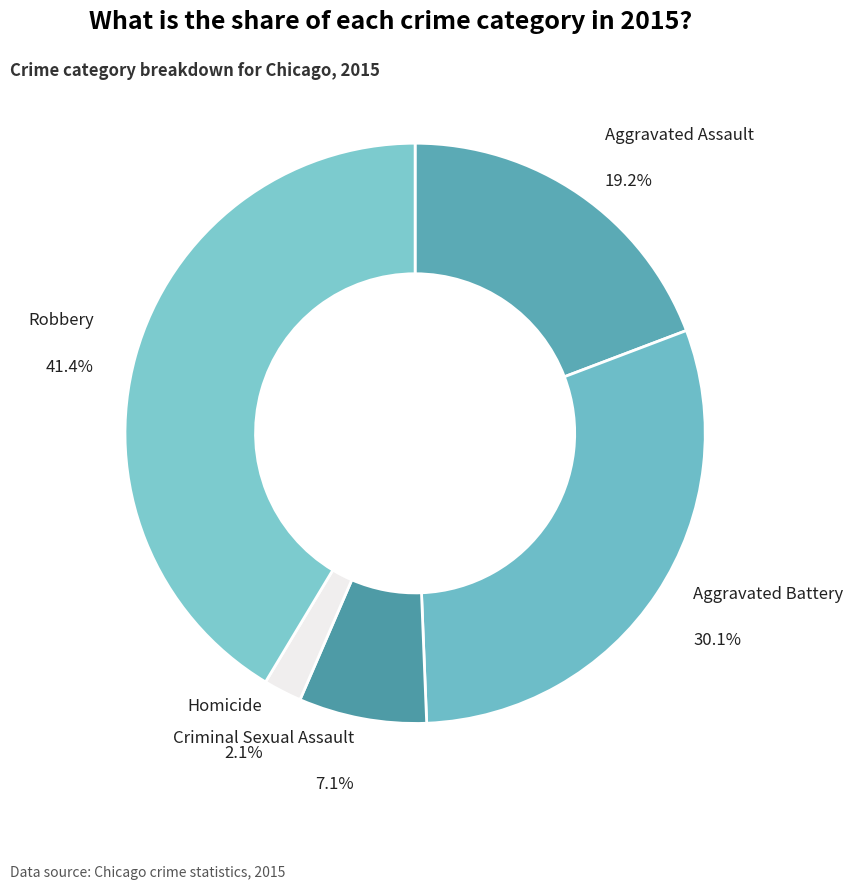

Is there a majority slice in this chart?

No